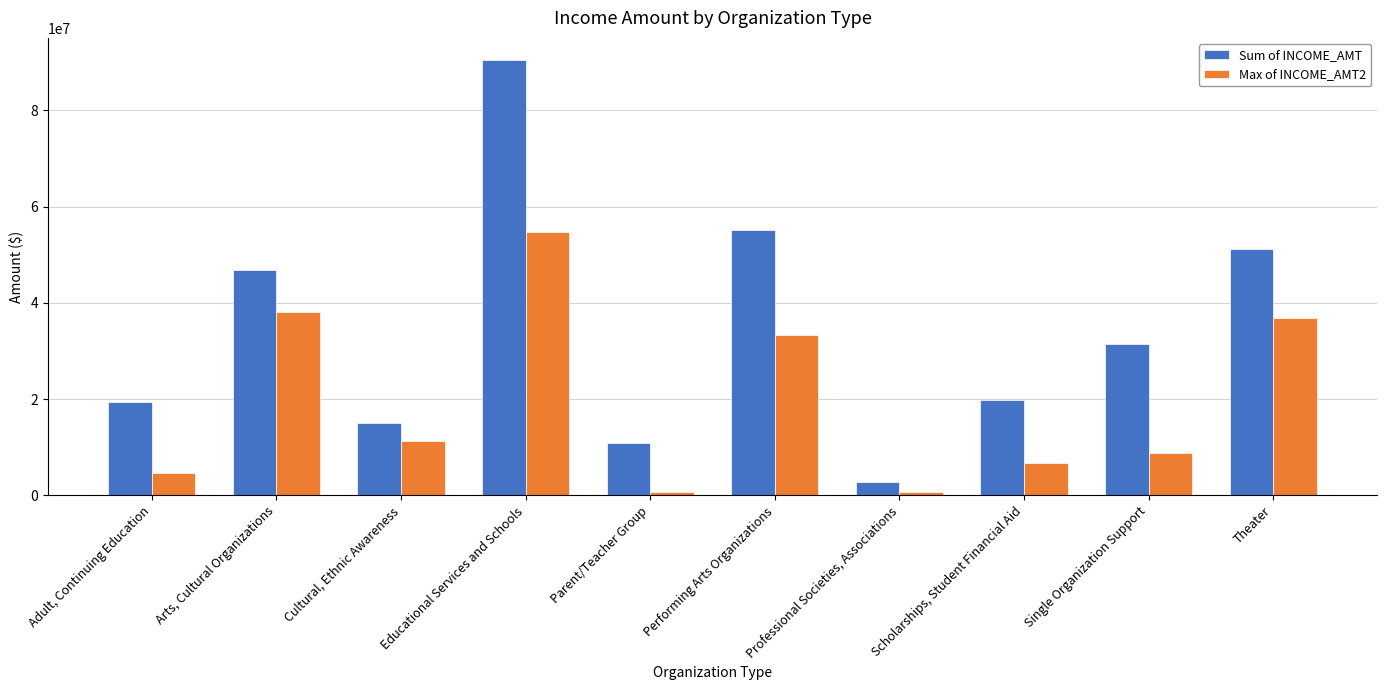

What is the difference between the second highest and second lowest values in the Max of INCOME_AMT2 series?

37503602